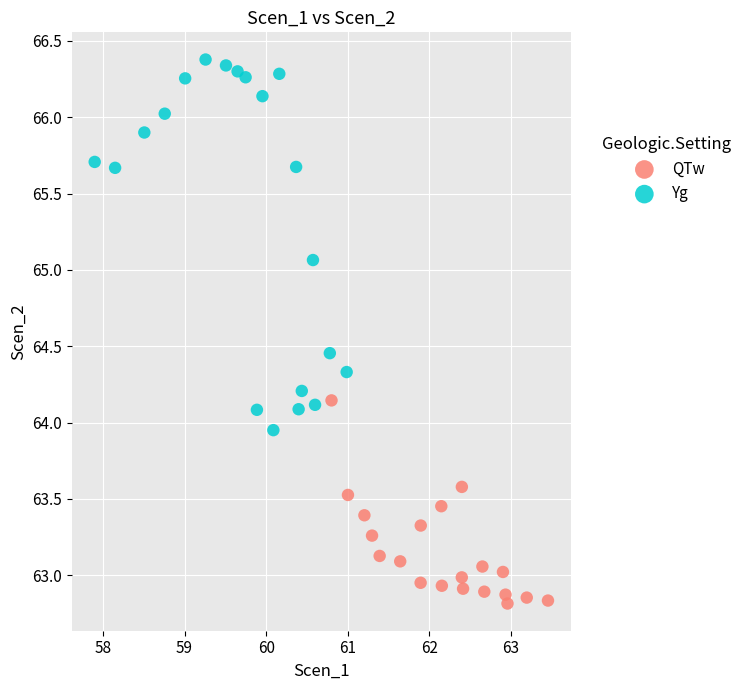

What are all the series names shown in the legend?

QTw, Yg